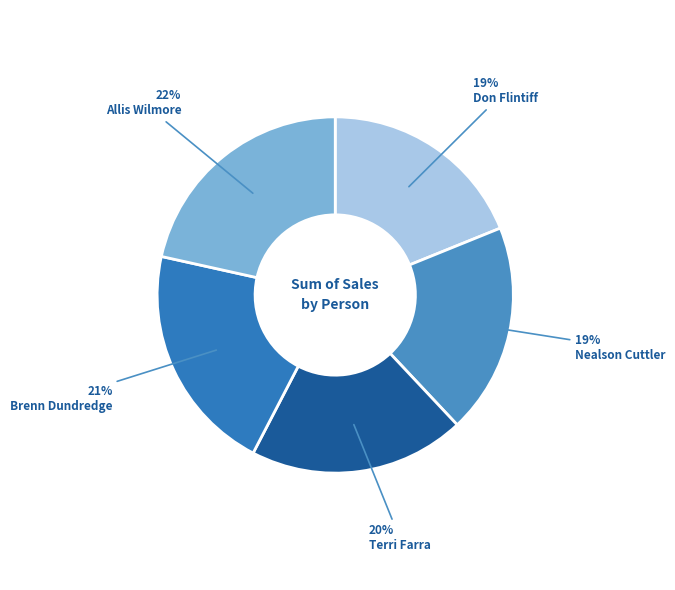

How many slices are in this pie chart?

5